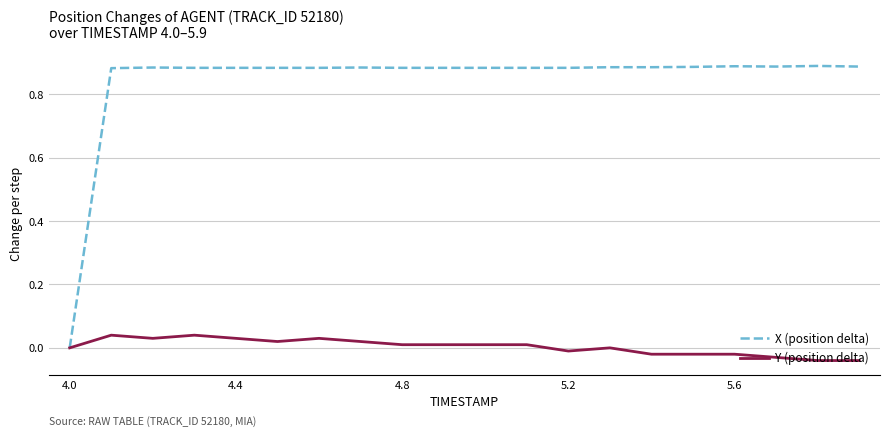

List the series in order of their peak value, highest first.

X (position delta), Y (position delta)